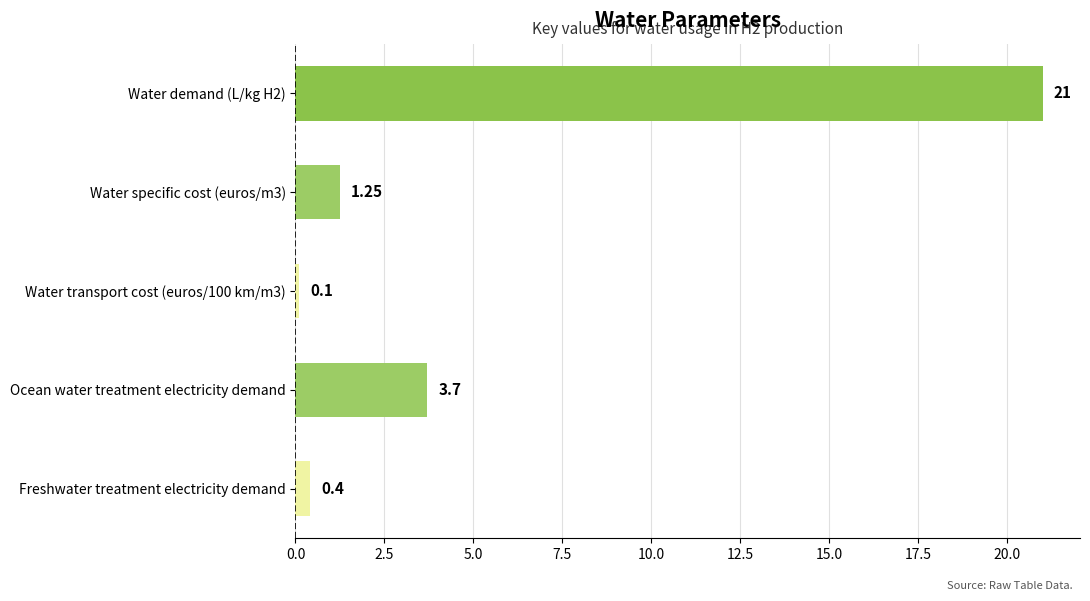

Does the chart contain stacked bars?

No